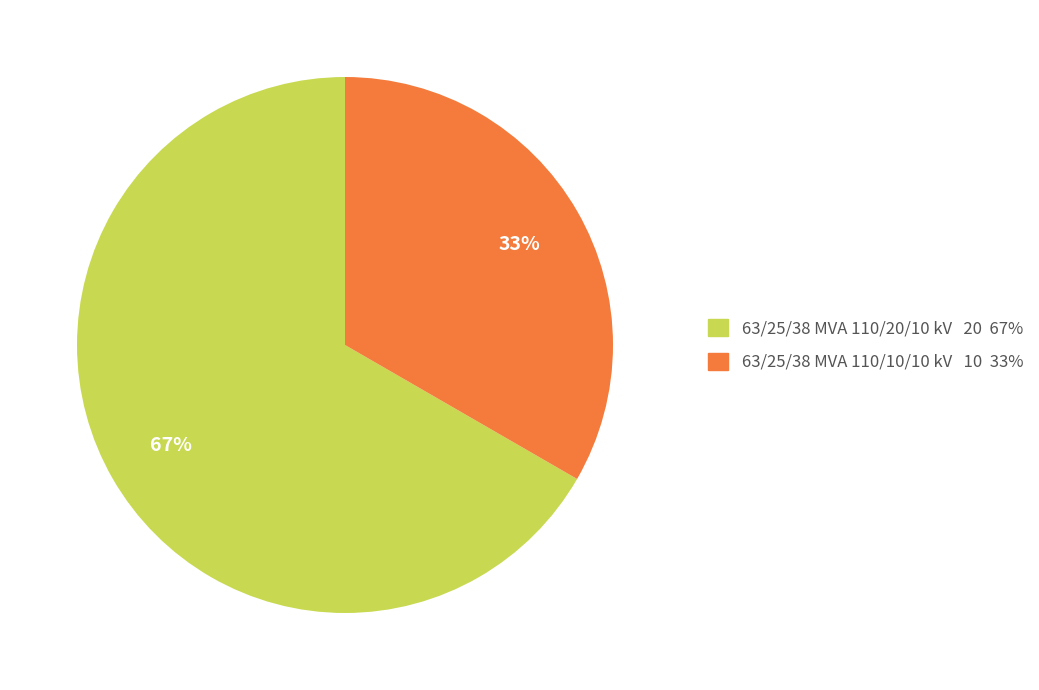

To the nearest percent, what portion does 63/25/38 MVA 110/20/10 kV represent?

67%